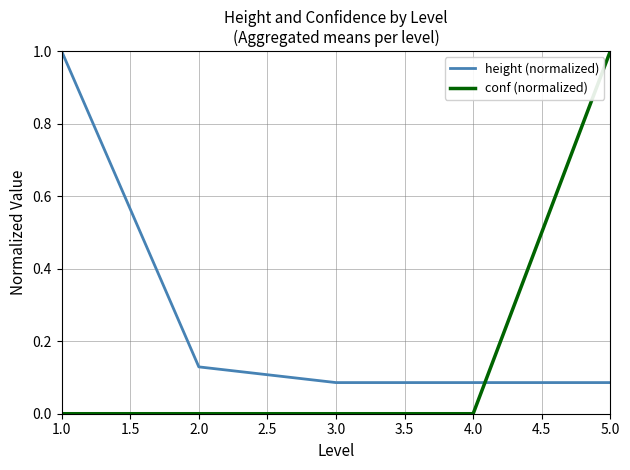

At how many categories does at least one series exceed 0?

5